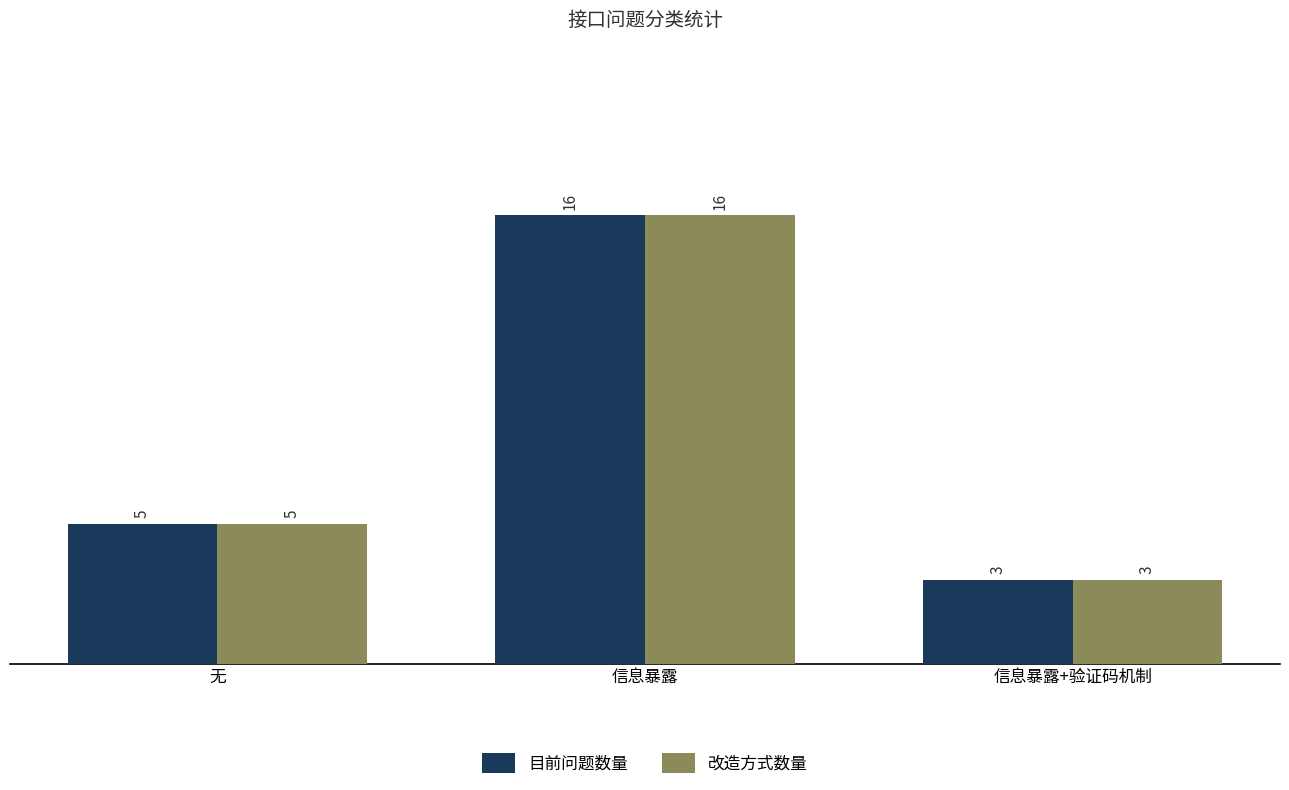

What is the average value of the 改造方式数量 series?

8